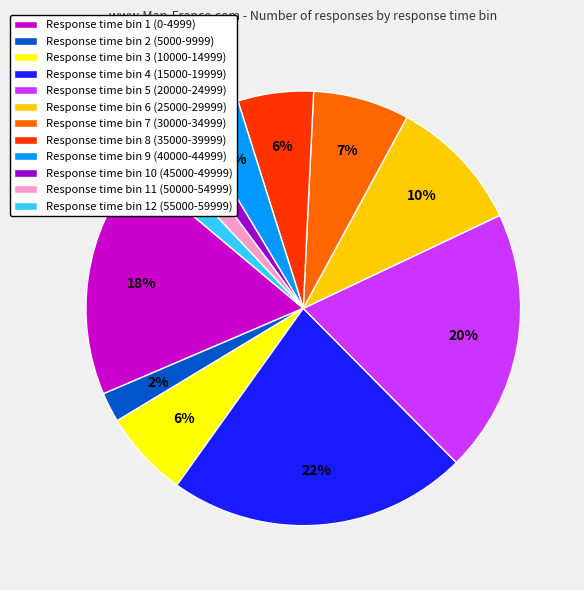

To the nearest percent, what is the average slice percentage?

8%